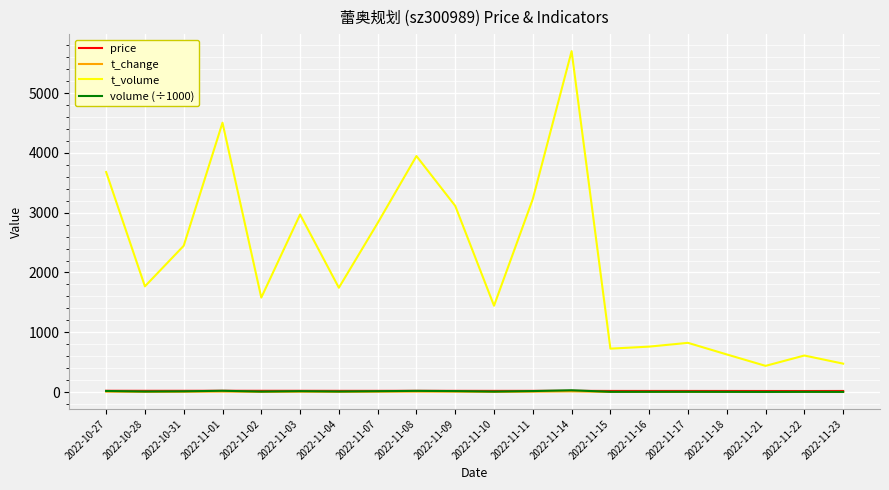

True or false: t_volume has more than 2 points higher than both neighbors.

True